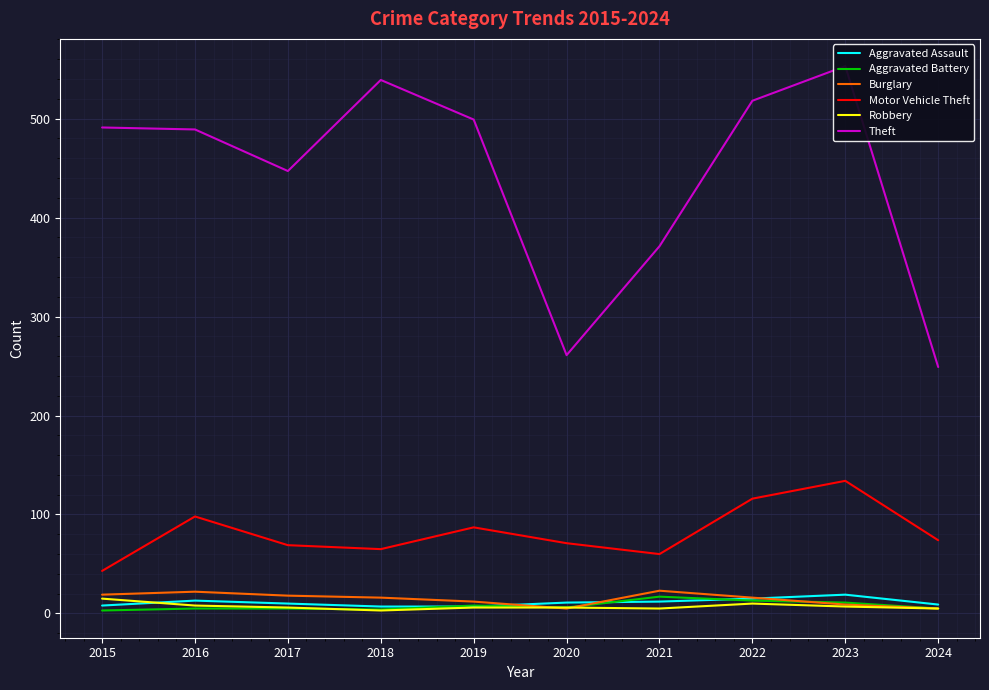

Where is Burglary nearest to the value 14?

2018